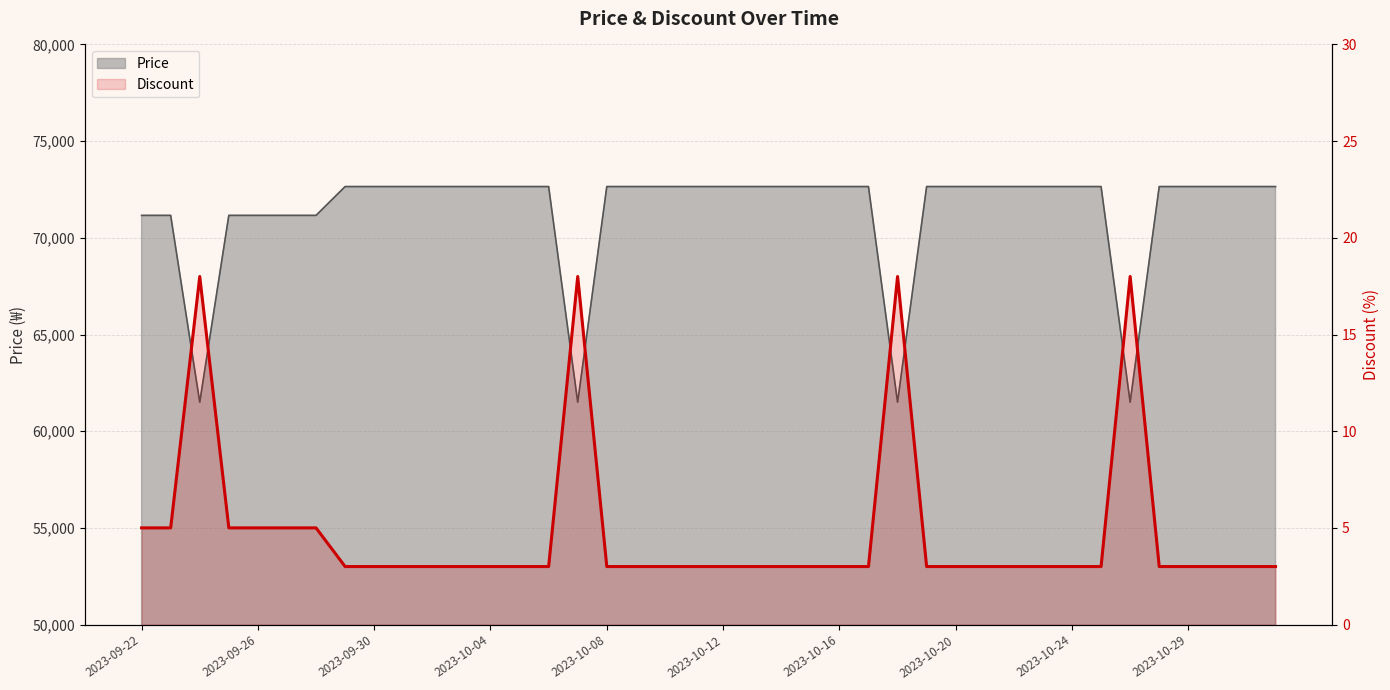

Which label corresponds to the largest value in the chart?

2023-09-30